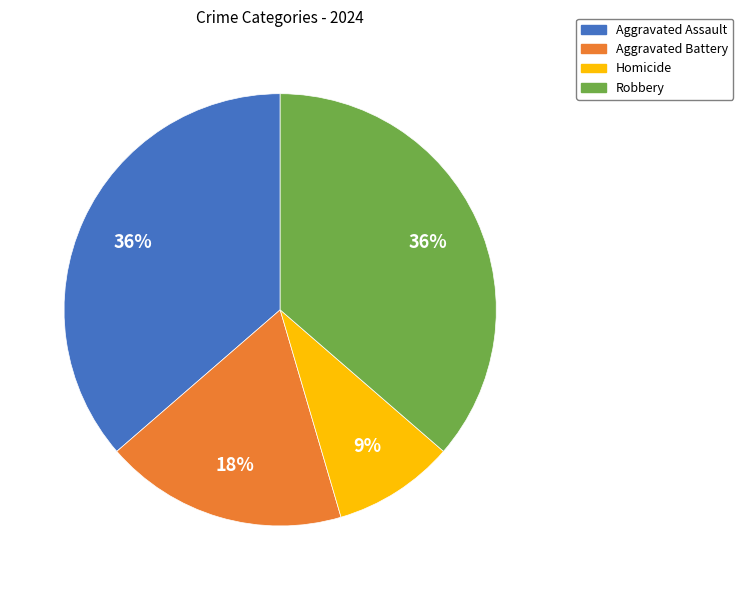

What percentage is the Robbery slice, to the nearest percent?

36%